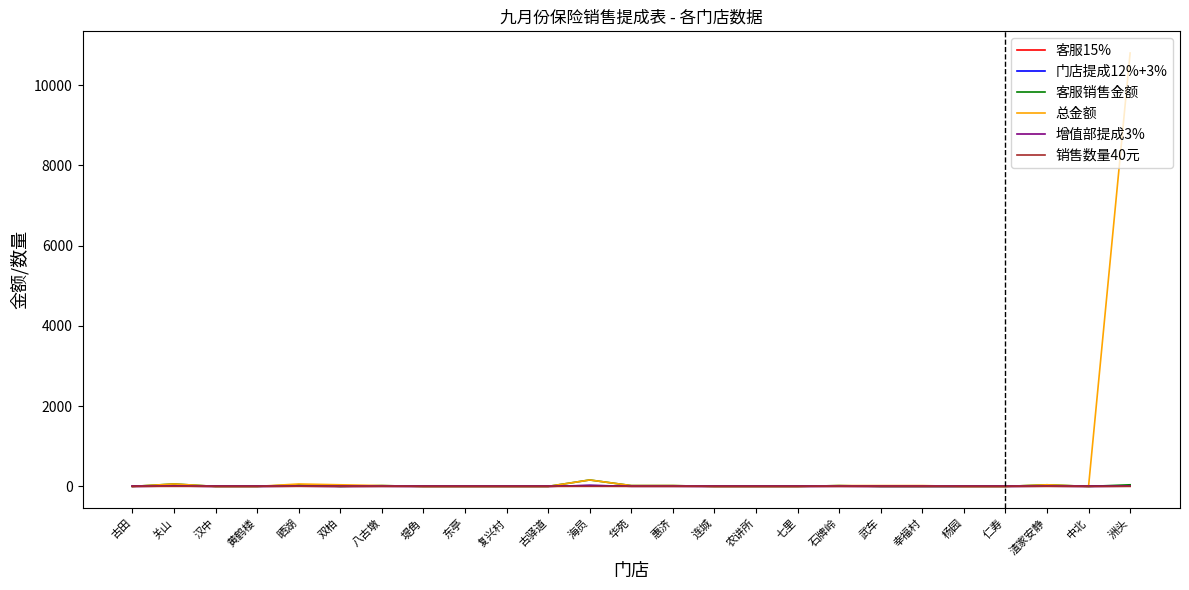

How many interior local peaks does the 总金额 series have?

4